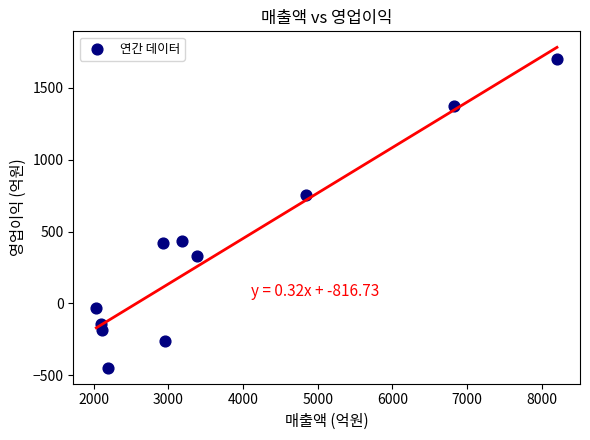

What Y value in the scatter plot is closest to 628?

756.0